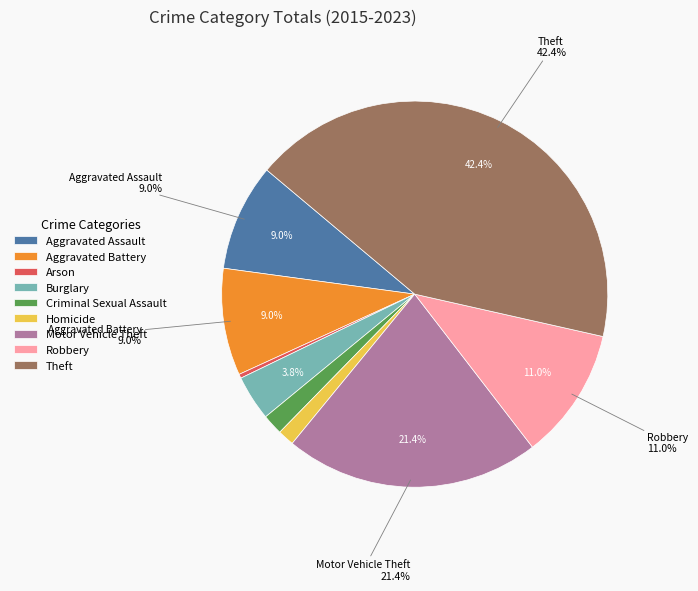

What is the change in value from Arson to Theft?

+122